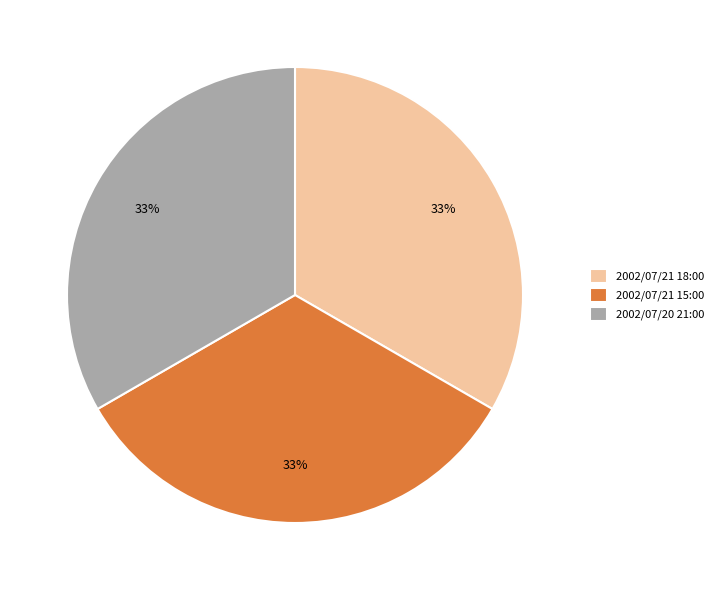

To the nearest percent, what portion does 2002/07/20 21:00 represent?

33%